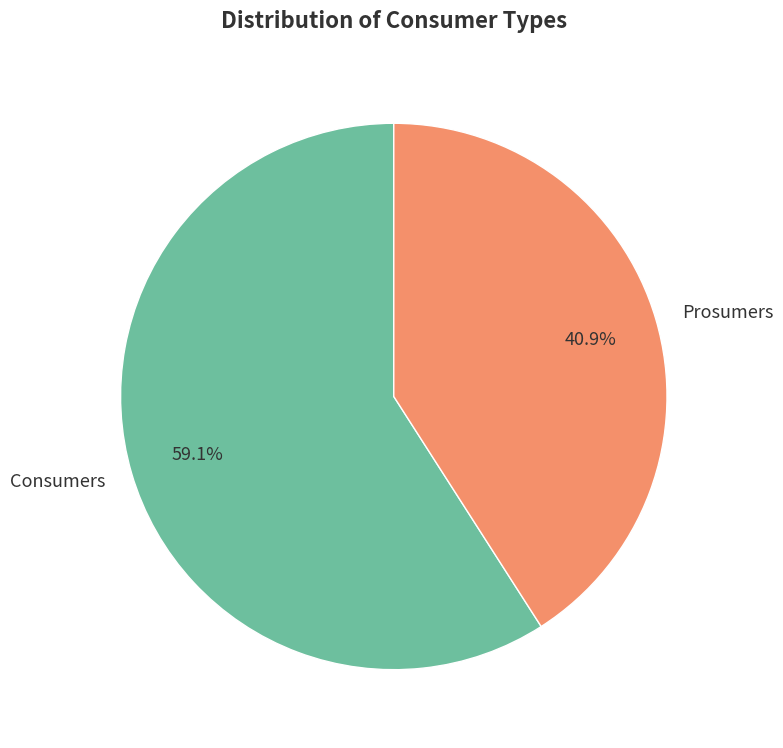

Combined, what portion of the pie is Prosumers and Consumers?

100.0%